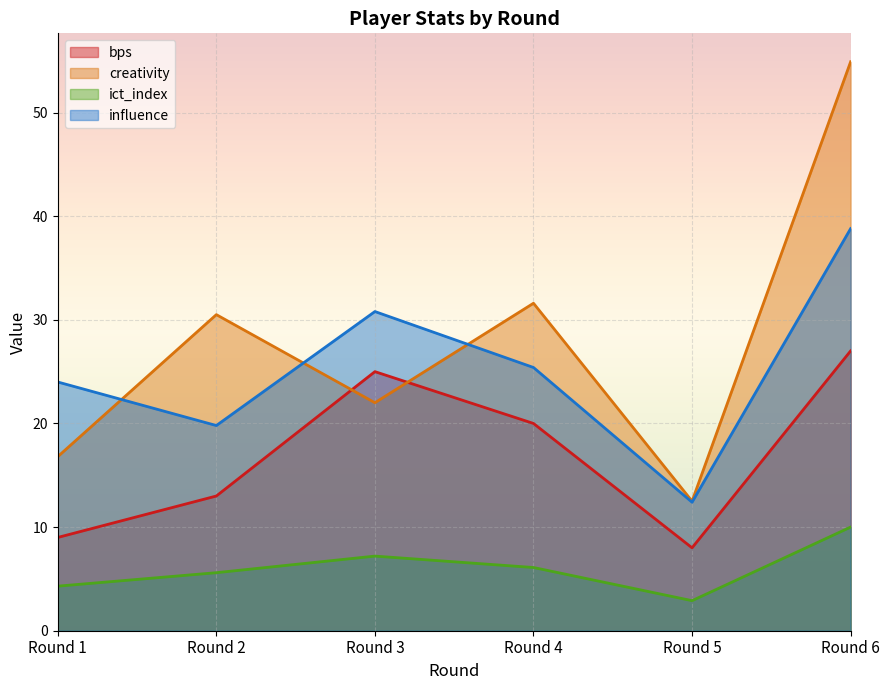

True or false: bps has more than 2 points higher than both neighbors.

False